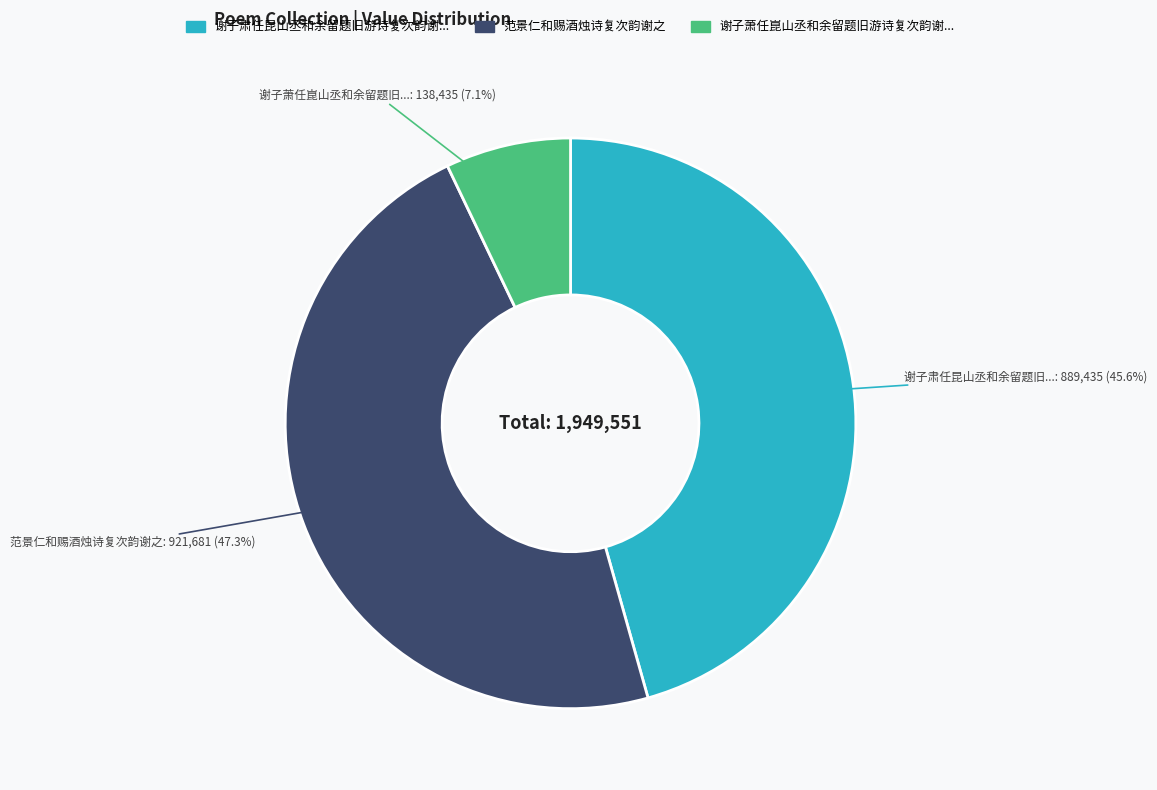

Does any single category account for the majority?

No